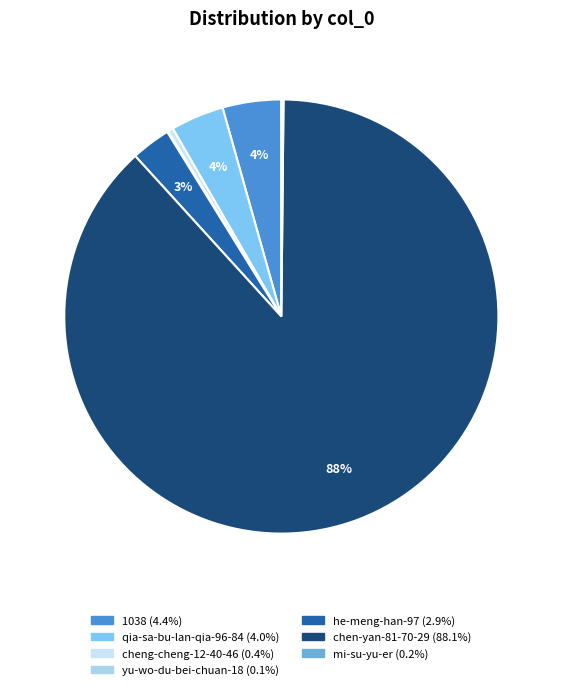

What is the largest slice in the pie chart?

chen-yan-81-70-29